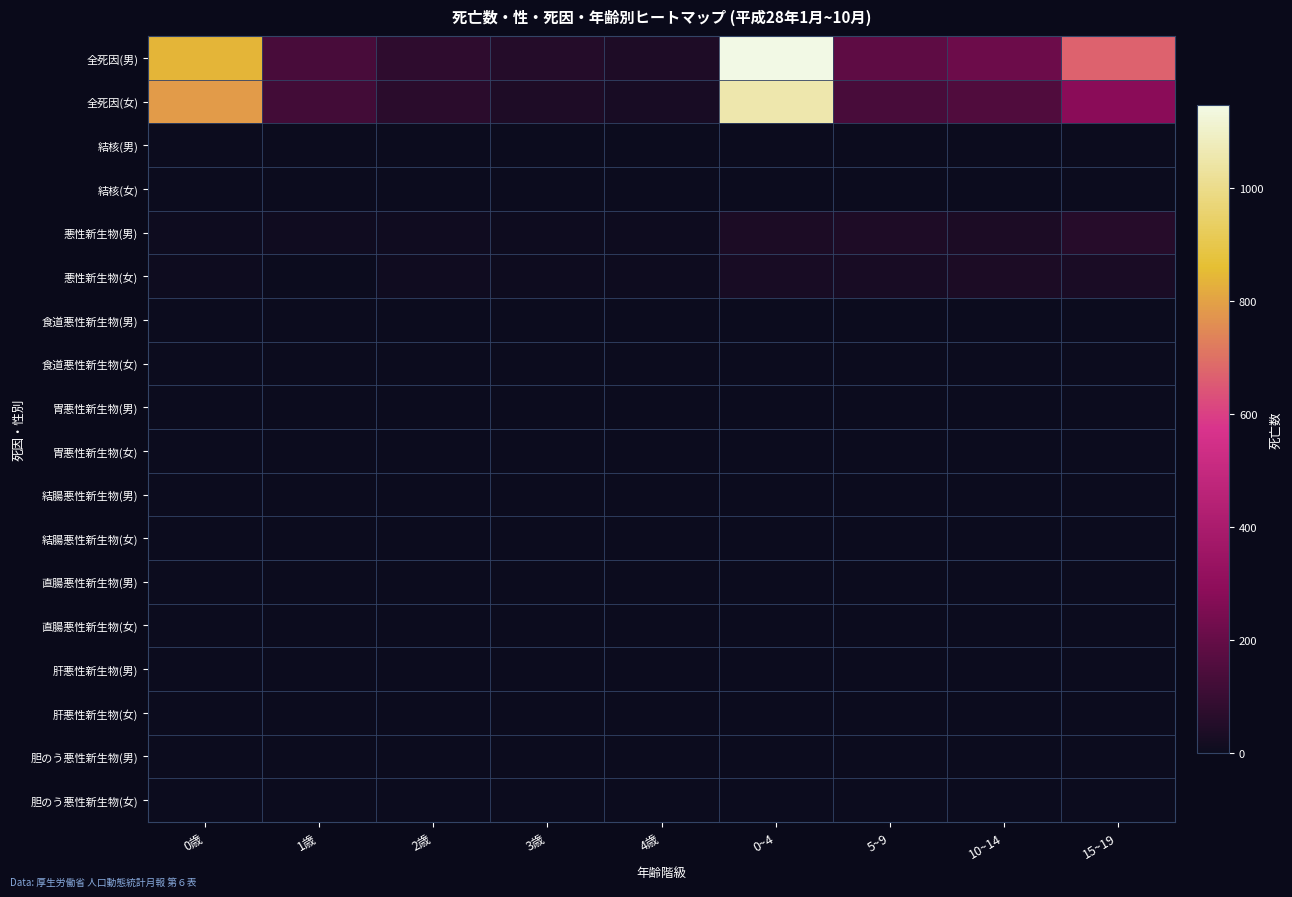

Rank the series by their maximum value, from highest to lowest.

全死因(男), 全死因(女), 悪性新生物(男), 悪性新生物(女), 肝悪性新生物(女), 結腸悪性新生物(女), 肝悪性新生物(男), 結核(男), 胃悪性新生物(男), 直腸悪性新生物(男), 直腸悪性新生物(女), 結核(女), 食道悪性新生物(男), 食道悪性新生物(女), 胃悪性新生物(女), 結腸悪性新生物(男), 胆のう悪性新生物(男), 胆のう悪性新生物(女)